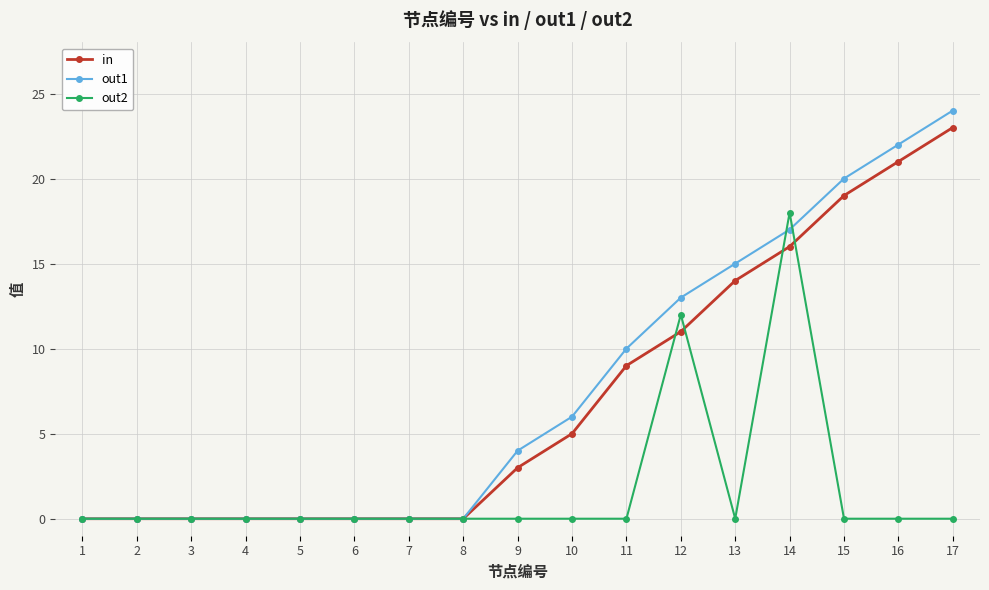

Is it true that out1 equals 16 at 1?

False